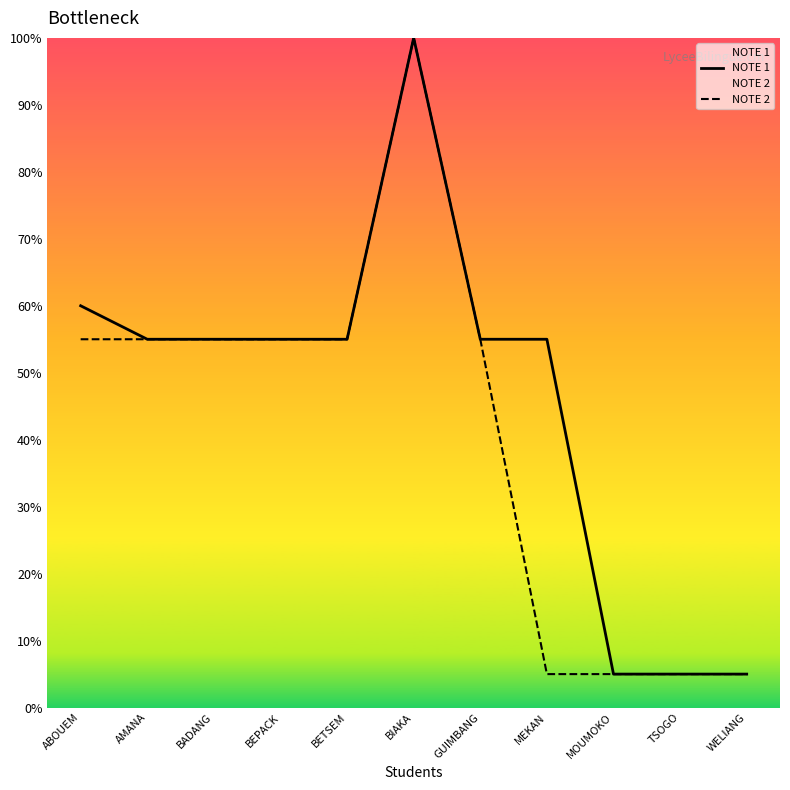

At which label does NOTE 1 first exceed 11?

ABOUEM